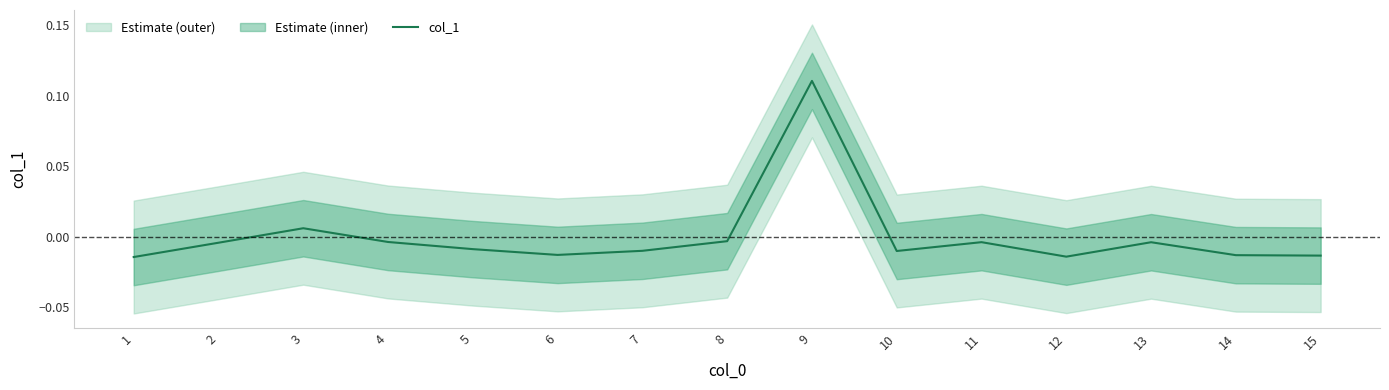

Does the chart have visible grid lines?

No